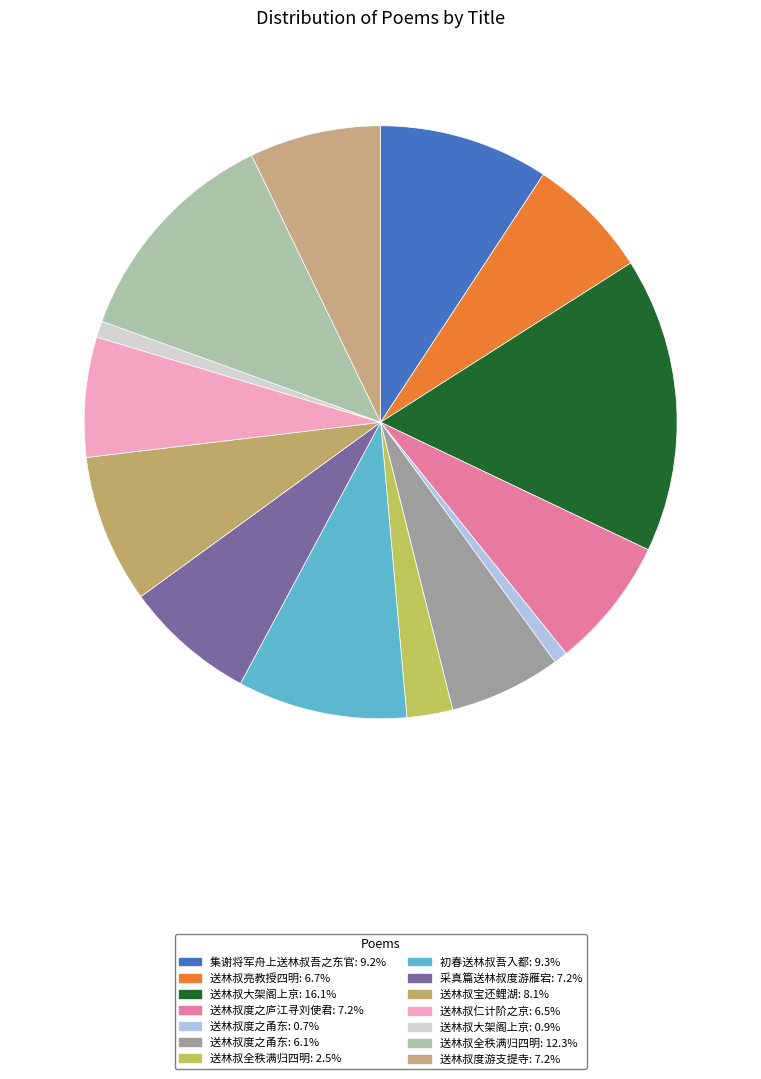

How many slices are in this pie chart?

14